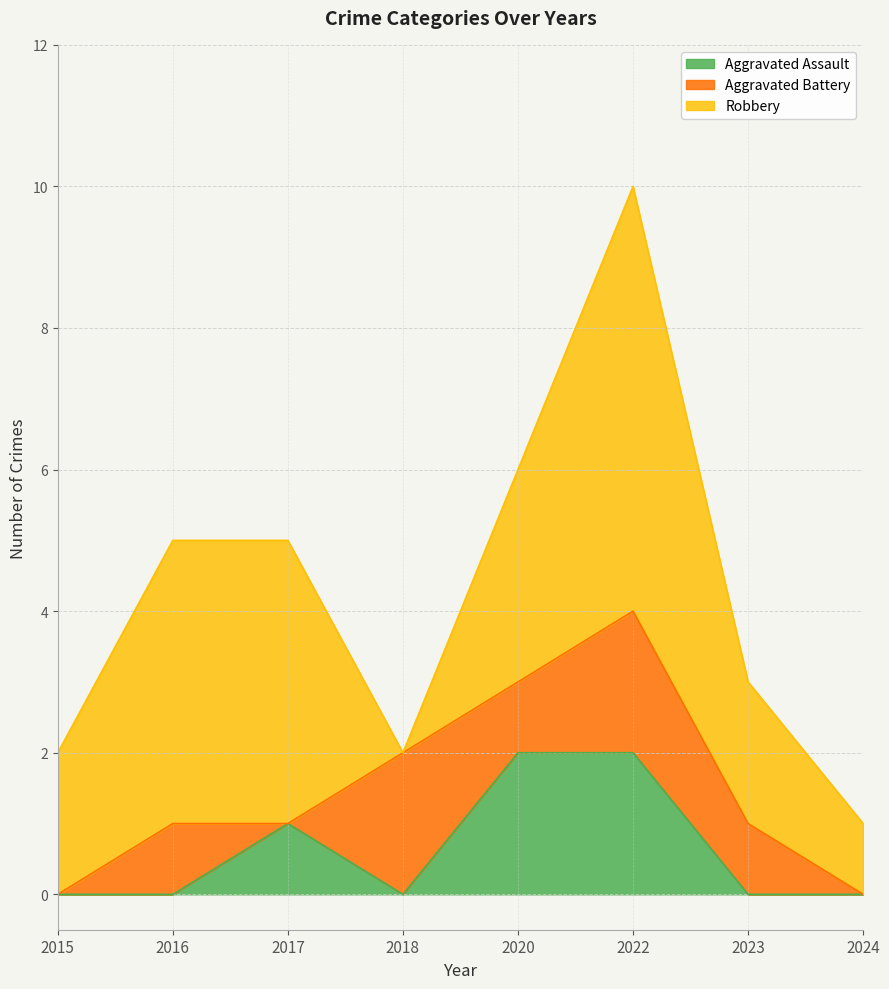

The value of Aggravated Battery at 2020 is 1. True or false?

True